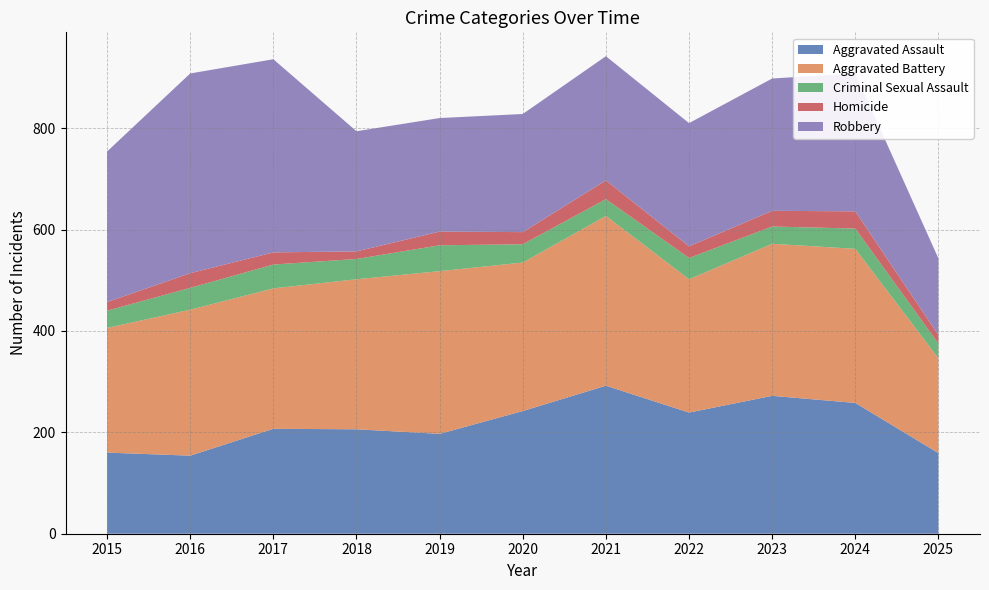

Reading left to right, what are all the values shown in this chart?

Aggravated Assault: 2015=160	2016=154	2017=207	2018=206	2019=197	2020=242	2021=292	2022=239	2023=272	2024=258	2025=159
Aggravated Battery: 2015=246	2016=288	2017=277	2018=296	2019=321	2020=293	2021=335	2022=263	2023=300	2024=304	2025=187
Criminal Sexual Assault: 2015=34	2016=43	2017=47	2018=40	2019=51	2020=36	2021=33	2022=42	2023=34	2024=40	2025=29
Homicide: 2015=17	2016=29	2017=24	2018=15	2019=27	2020=24	2021=37	2022=23	2023=31	2024=34	2025=17
Robbery: 2015=297	2016=394	2017=381	2018=237	2019=224	2020=233	2021=245	2022=243	2023=261	2024=272	2025=151